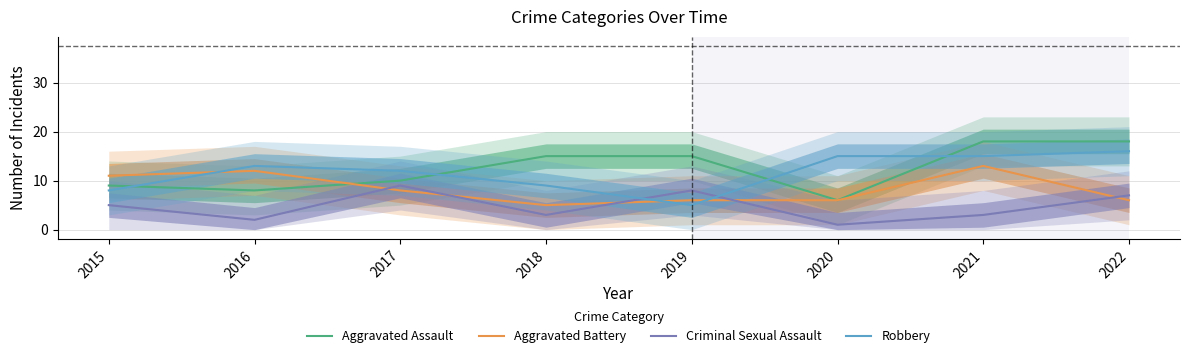

Is the value of Robbery at 2018 greater than the value of Criminal Sexual Assault at 2020?

Yes